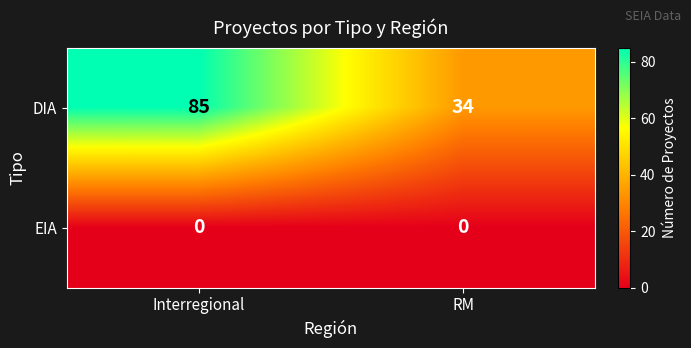

What is the spread (max minus min) of values at Interregional?

85